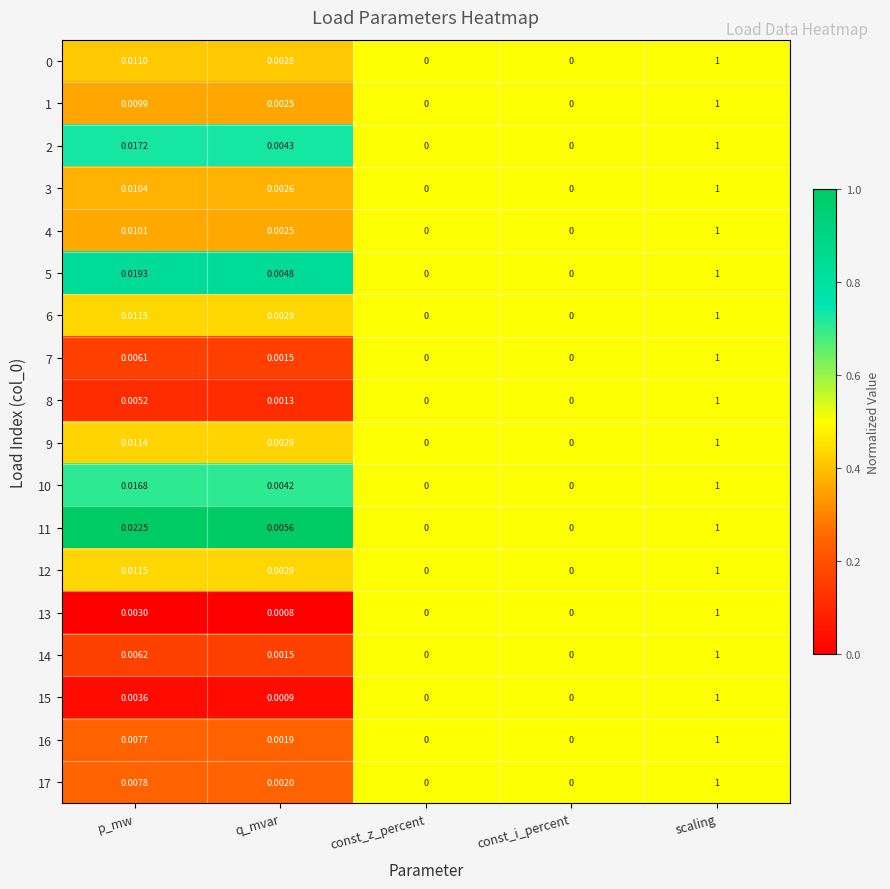

At which category does the chart reach its peak across all series?

scaling